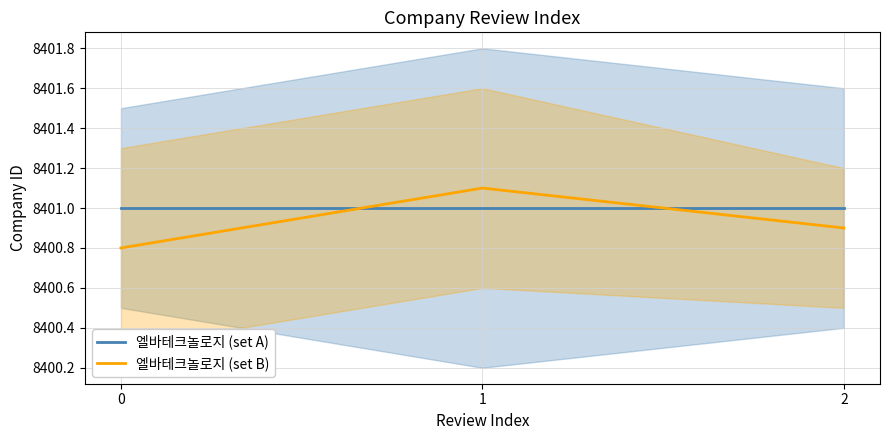

Is this an area chart (filled region under the line)?

No